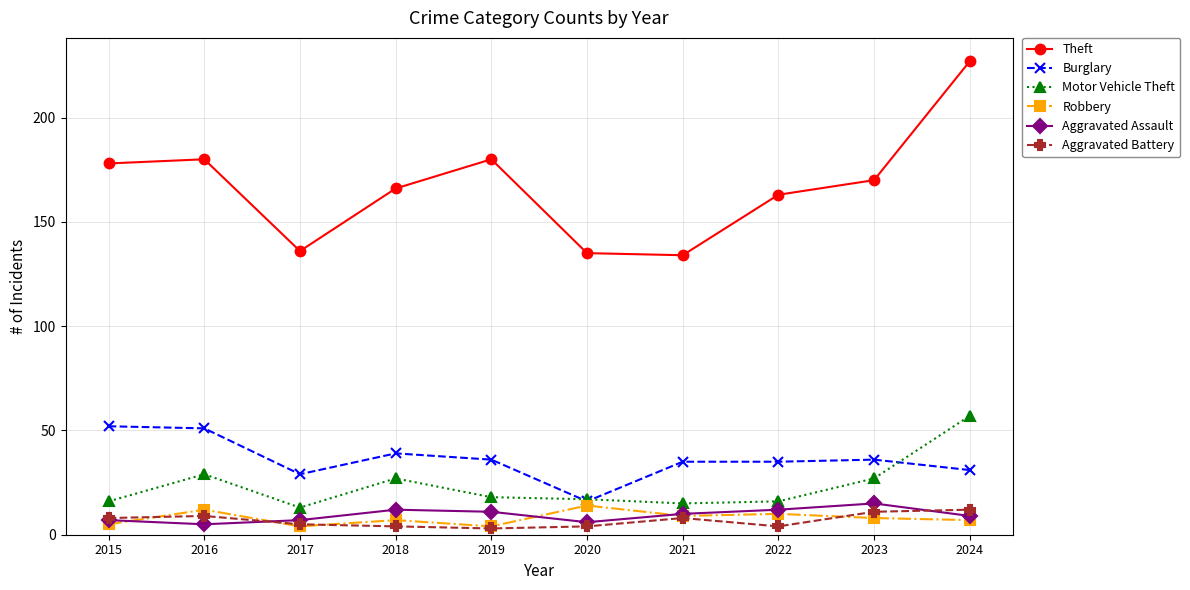

How many lines are shown in the chart?

6